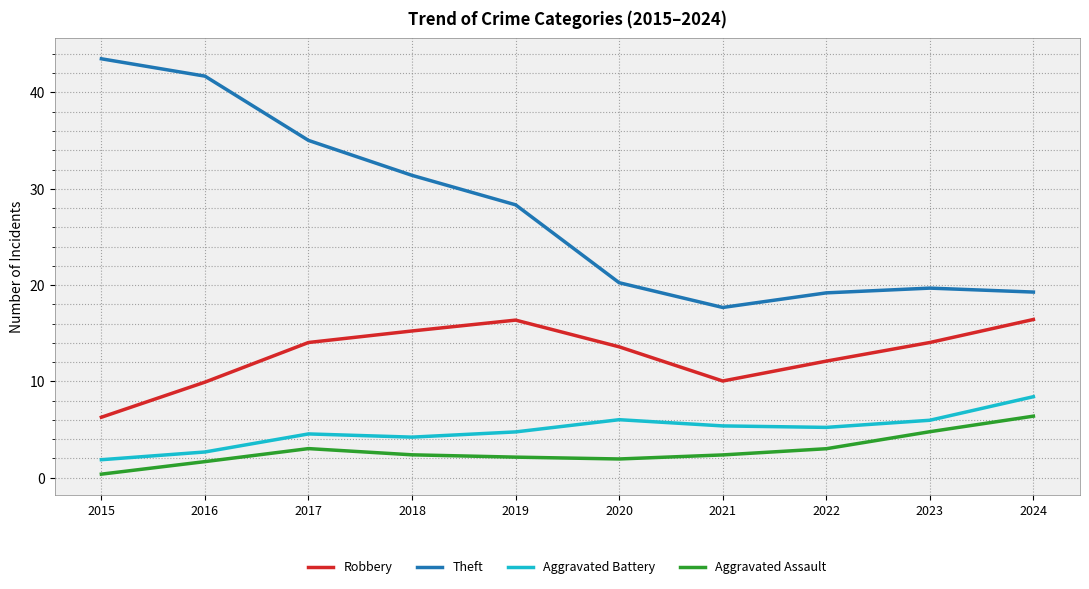

Does the chart have visible grid lines?

Yes